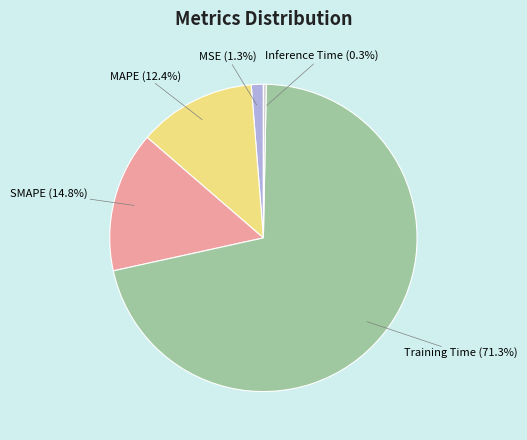

To the nearest percent, what is the difference between the largest and smallest slice percentages?

71%